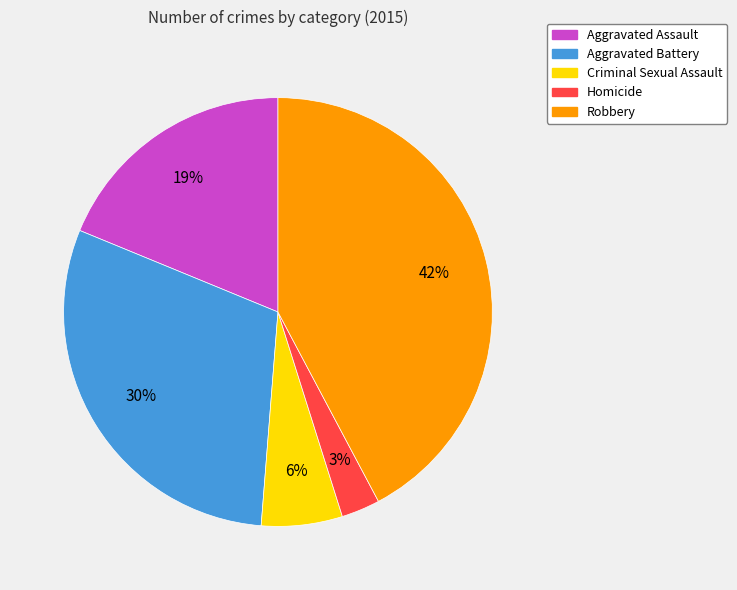

How many slices are in this pie chart?

5